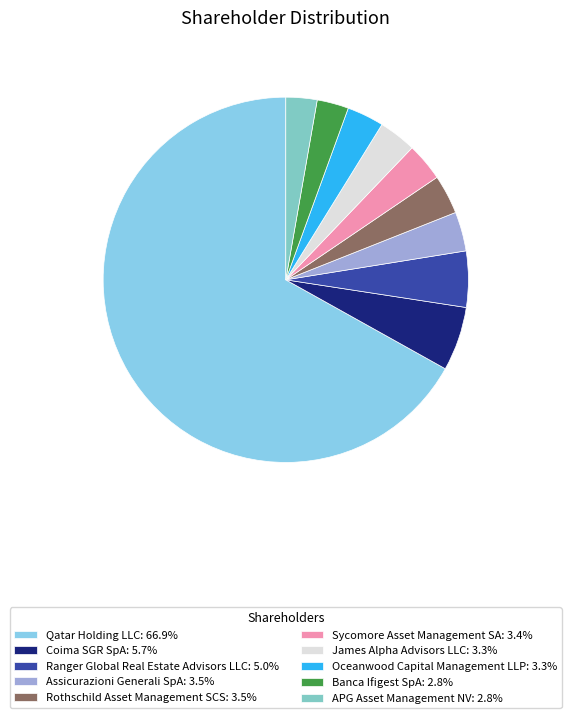

Is the sum of Oceanwood Capital Management LLP and Assicurazioni Generali SpA greater than half?

No